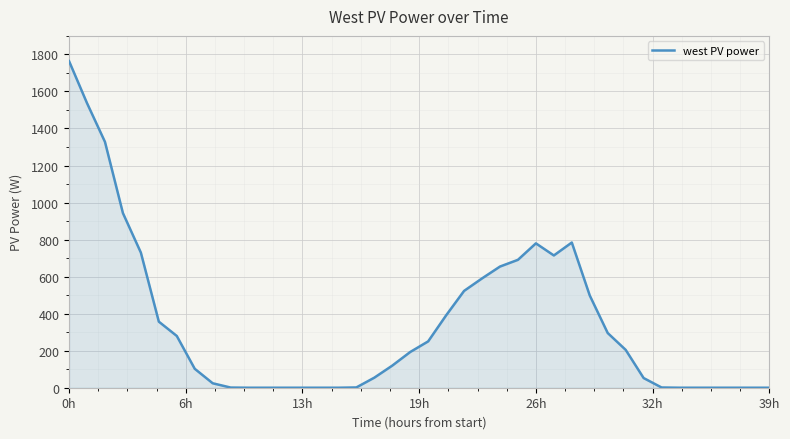

What is the label of the 28th point from the right?

12